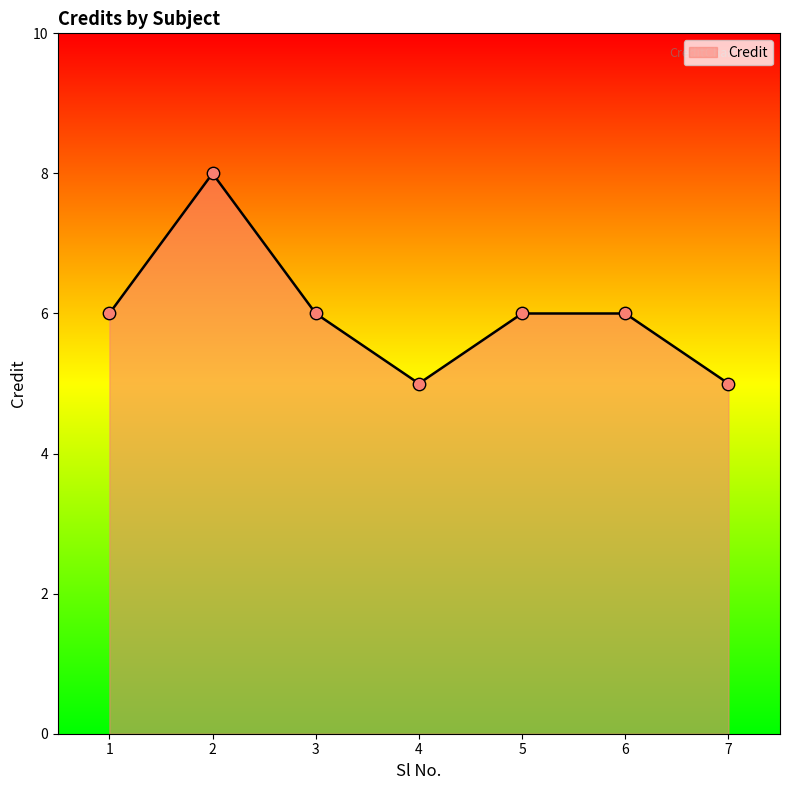

Approximately how many times larger is the value at 4 compared to 3?

0.8